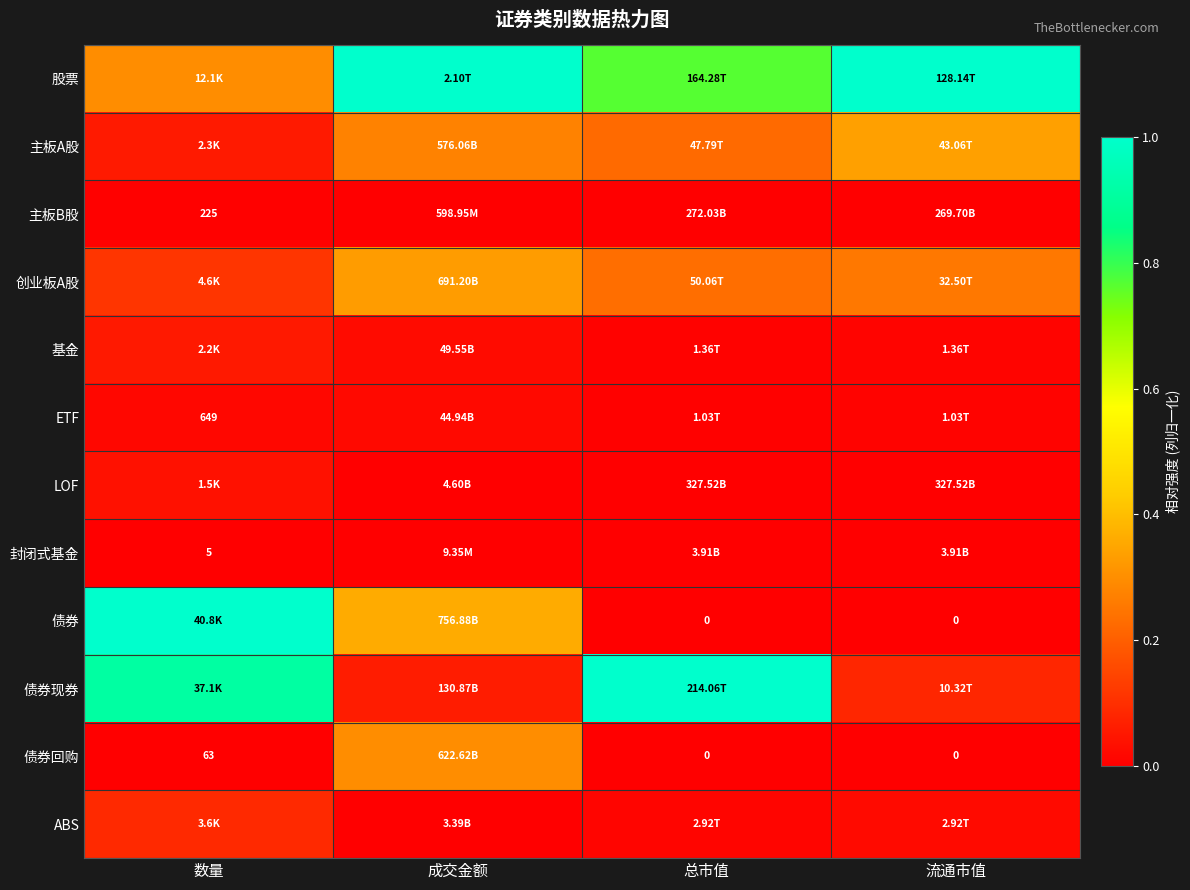

At how many categories does at least one series exceed 0?

4